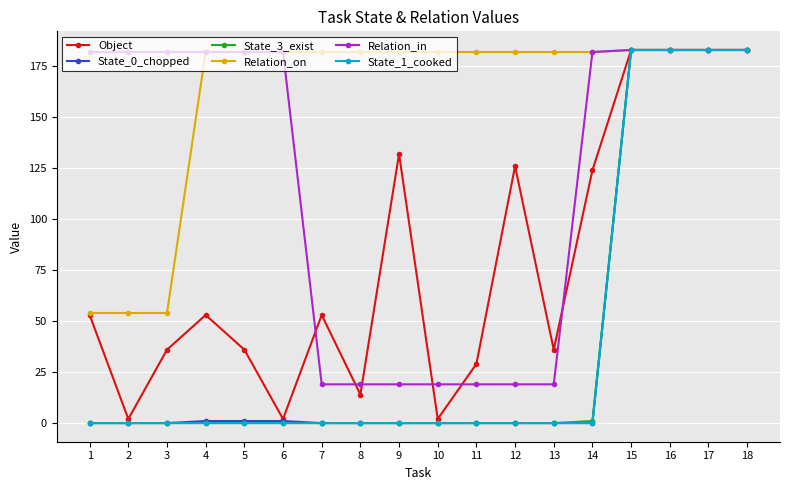

Is it true that State_1_cooked equals 104 at 8?

False